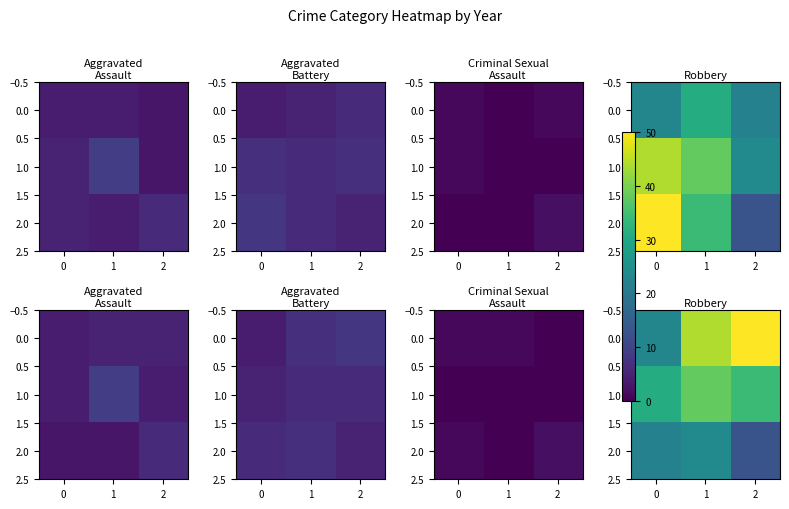

How many series are shown in this chart?

3